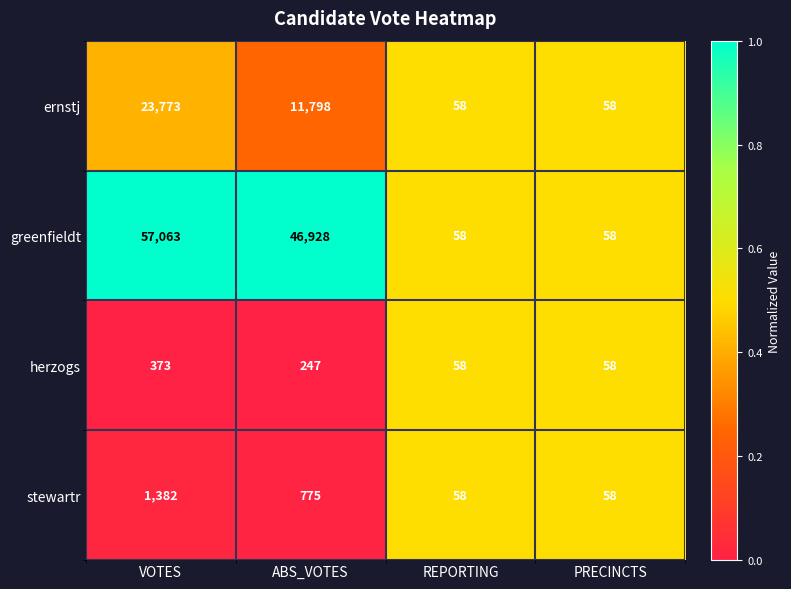

Where does the ernstj series first go above 11798?

VOTES